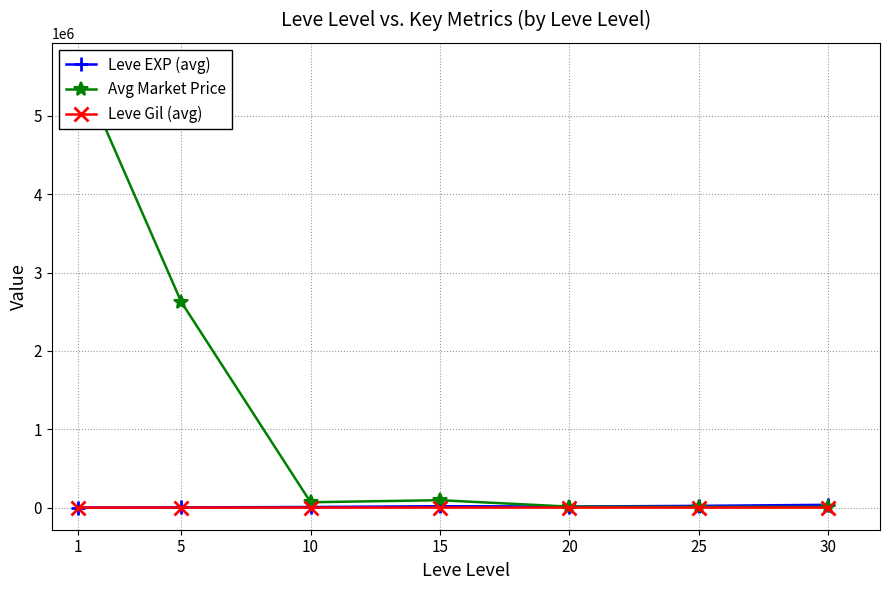

Does the chart have visible grid lines?

Yes